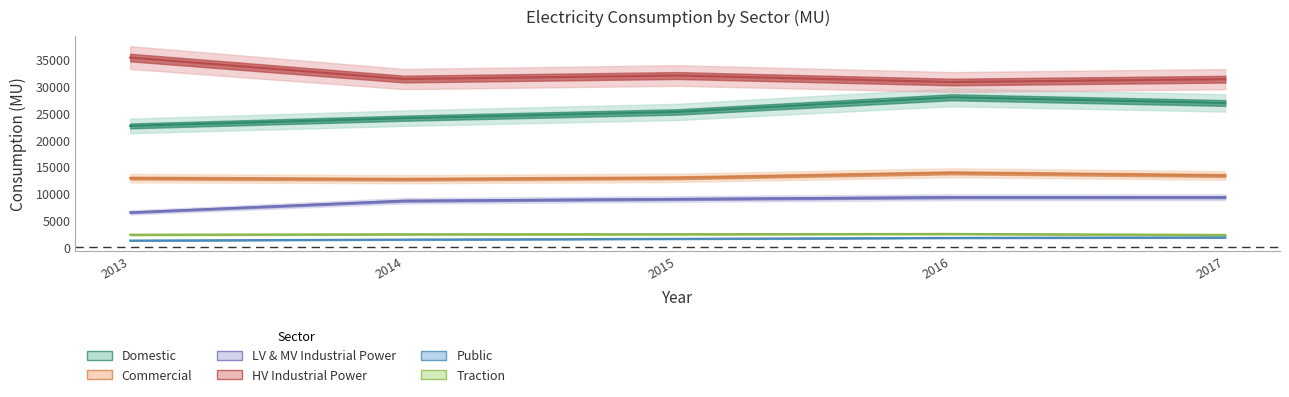

List the series in order of their peak value, highest first.

HV Industrial Power, Domestic, Commercial, LV & MV Industrial Power, Traction, Public